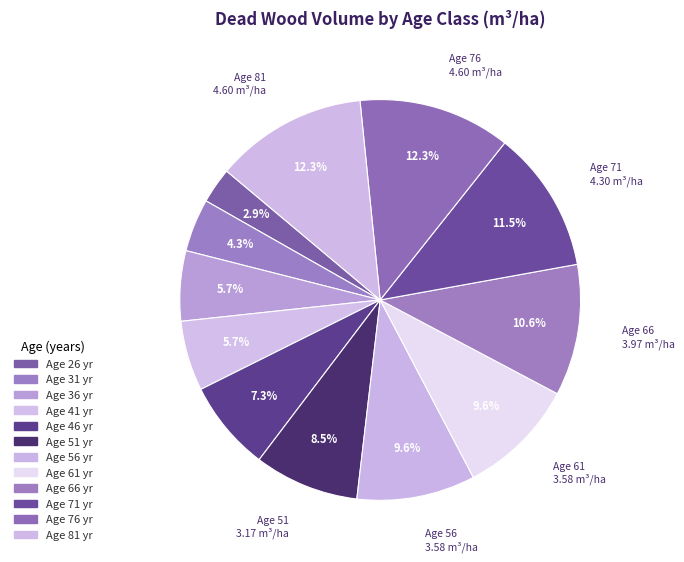

Count the number of slices in the pie.

12